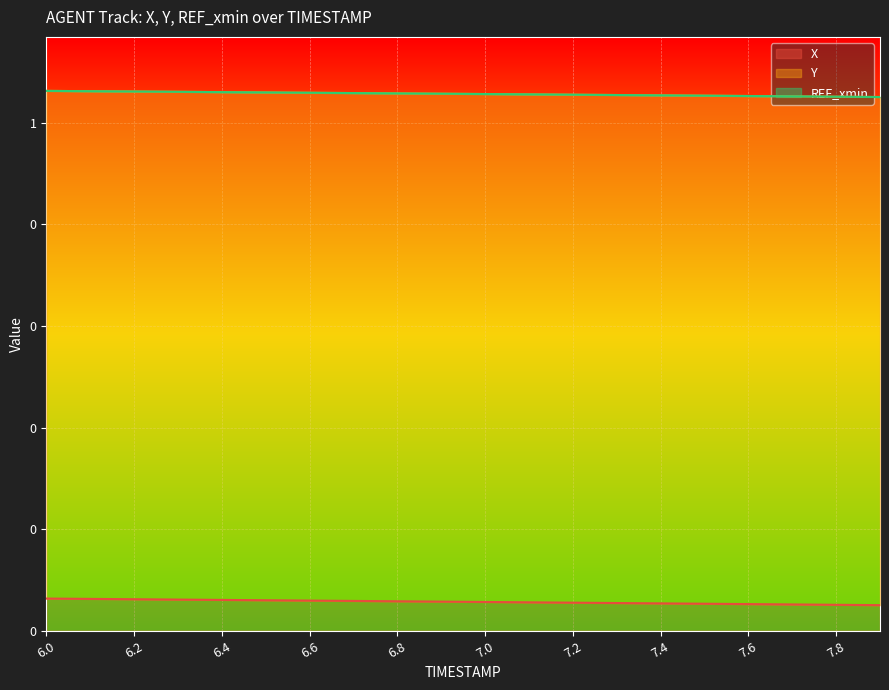

True or false: Y and X cross at least once.

False